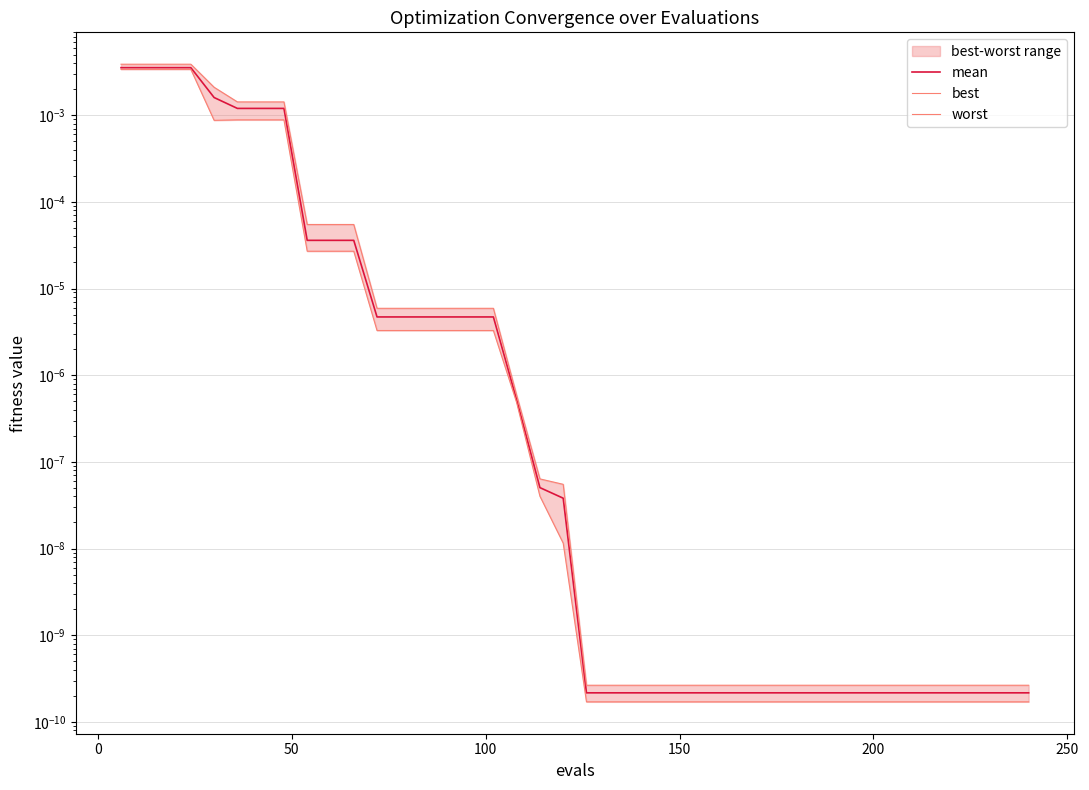

True or false: worst and mean intersect in this chart.

False